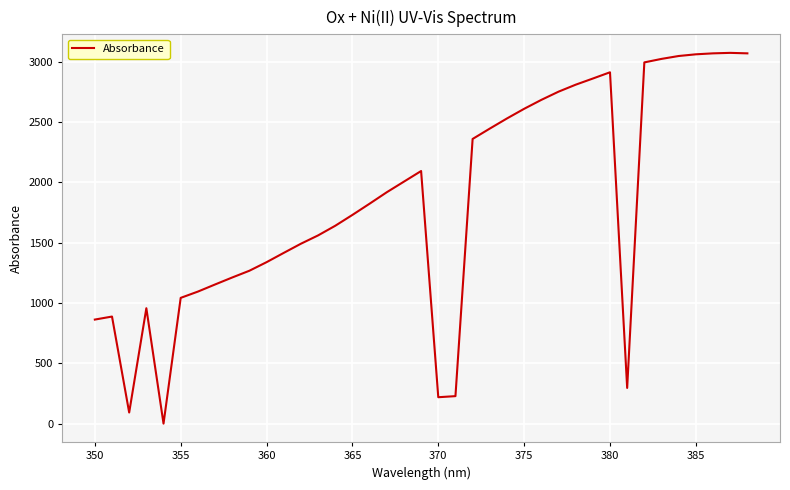

What is the maximum value shown in the chart?

3075.0